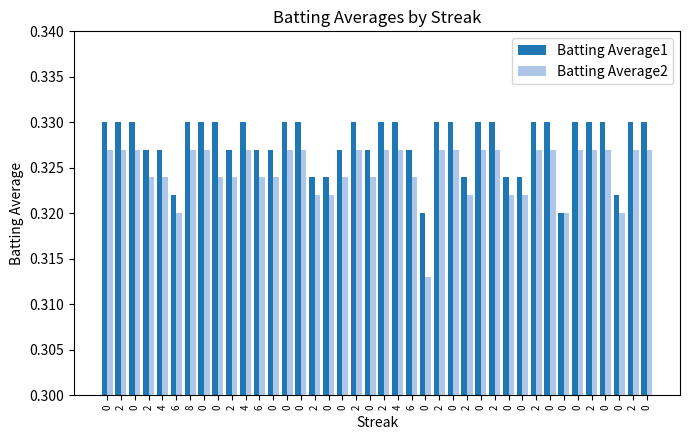

How many bars are there in total?

80